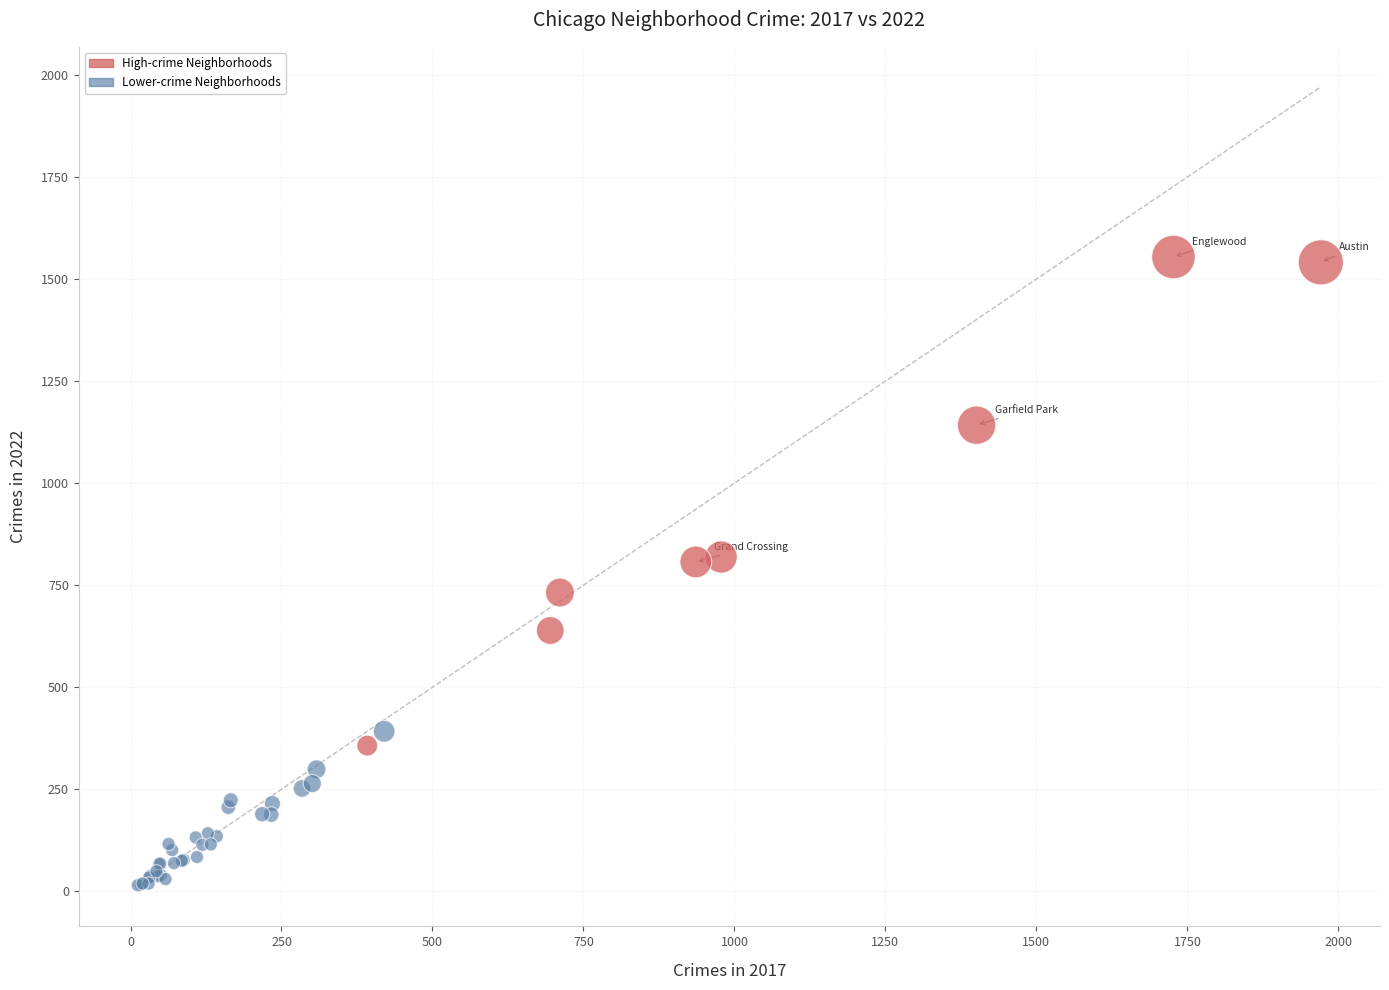

Which series reaches the maximum Y coordinate?

High-crime Neighborhoods